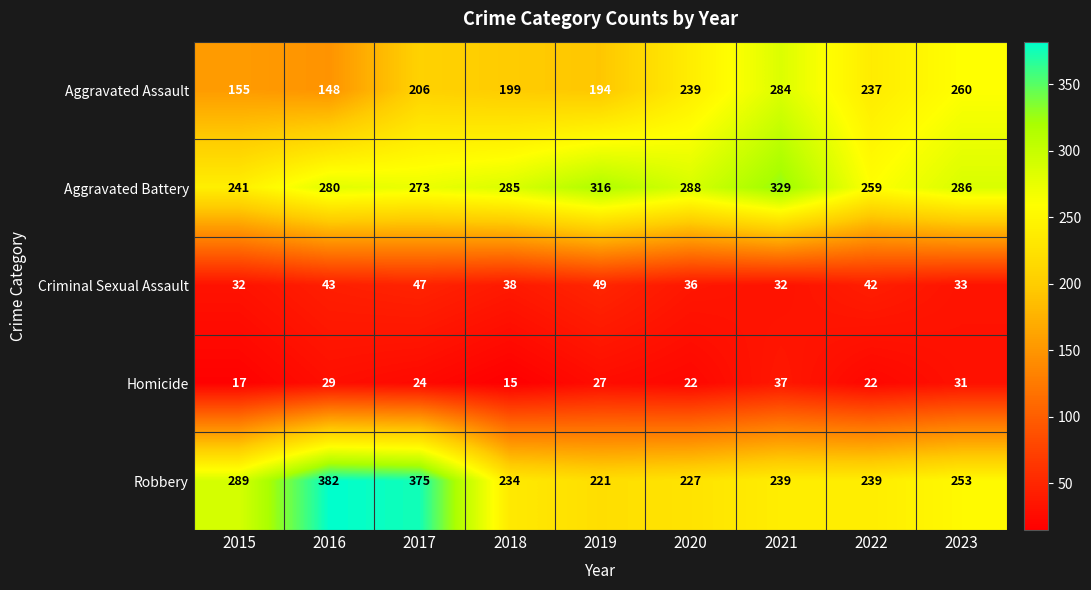

The value of Homicide at 2016 is 52. True or false?

False